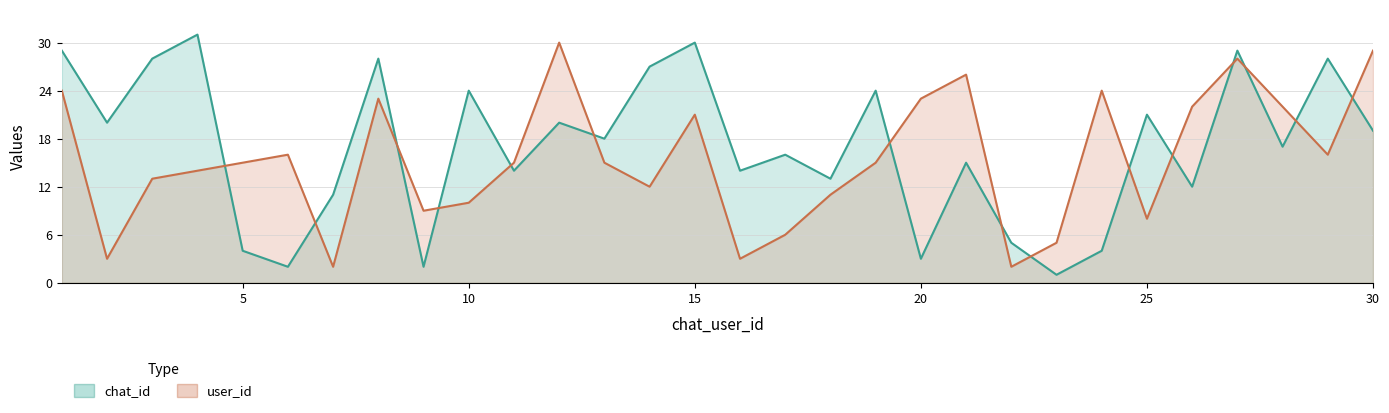

What is the difference between the chat_id values at 19 and 12?

4